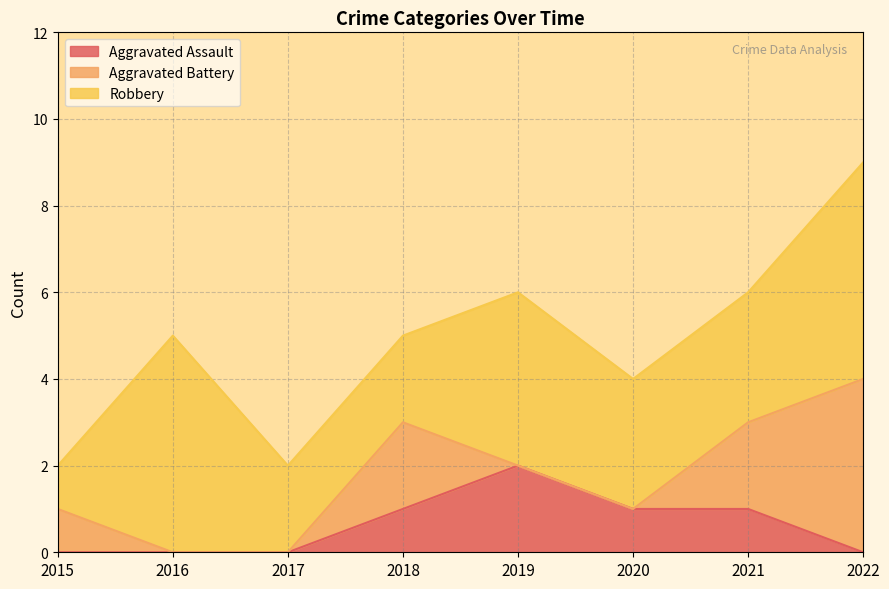

True or false: Robbery and Aggravated Battery cross at least once.

False